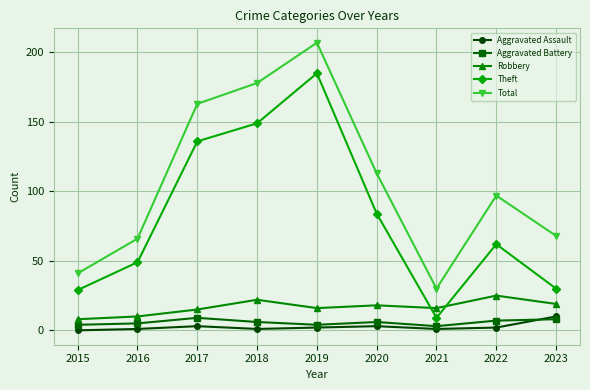

How many categories are shown in the chart?

9